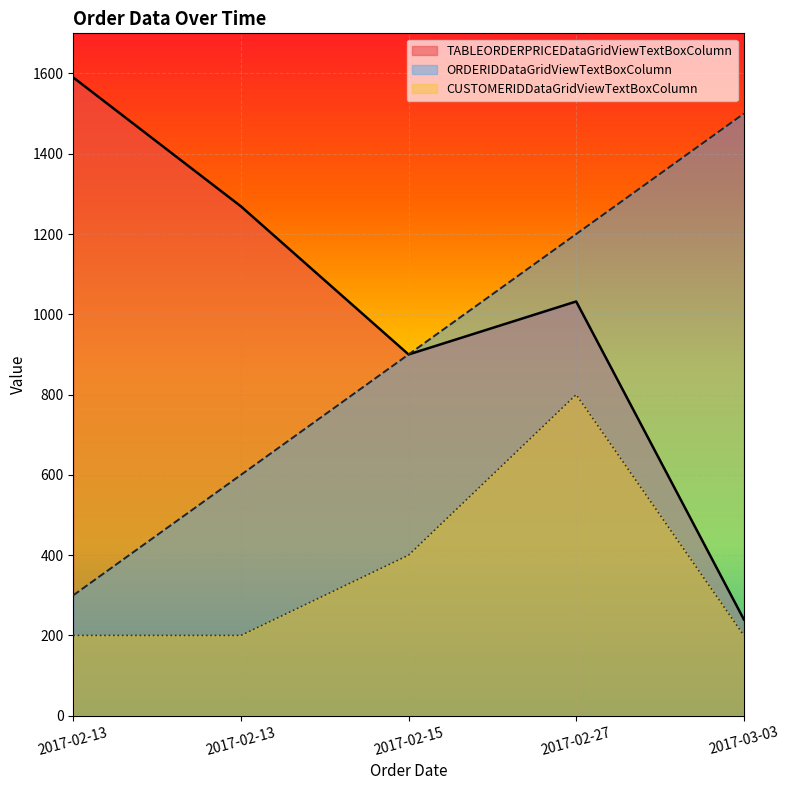

True or false: TABLEORDERPRICEDataGridViewTextBoxColumn has a value of 2118 at 2017-02-13.

False